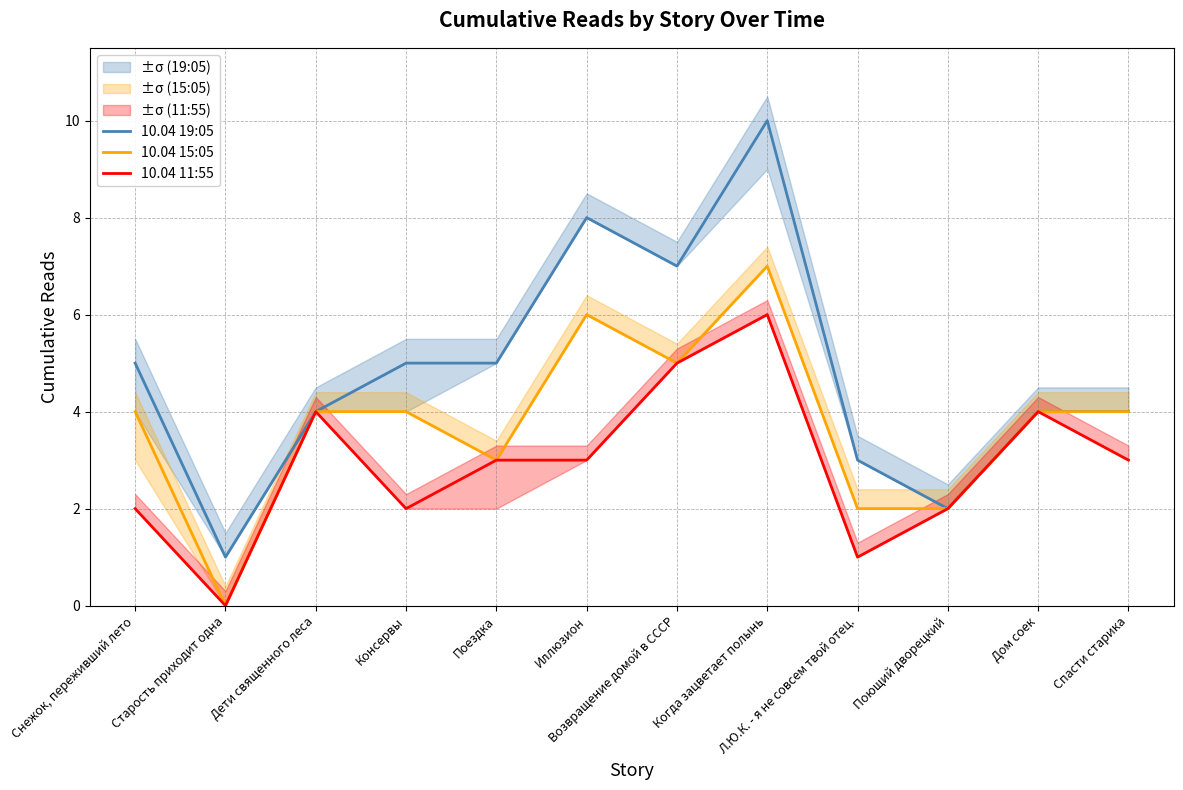

List the series in order of their overall mean, highest first.

10.04 19:05, 10.04 15:05, 10.04 11:55